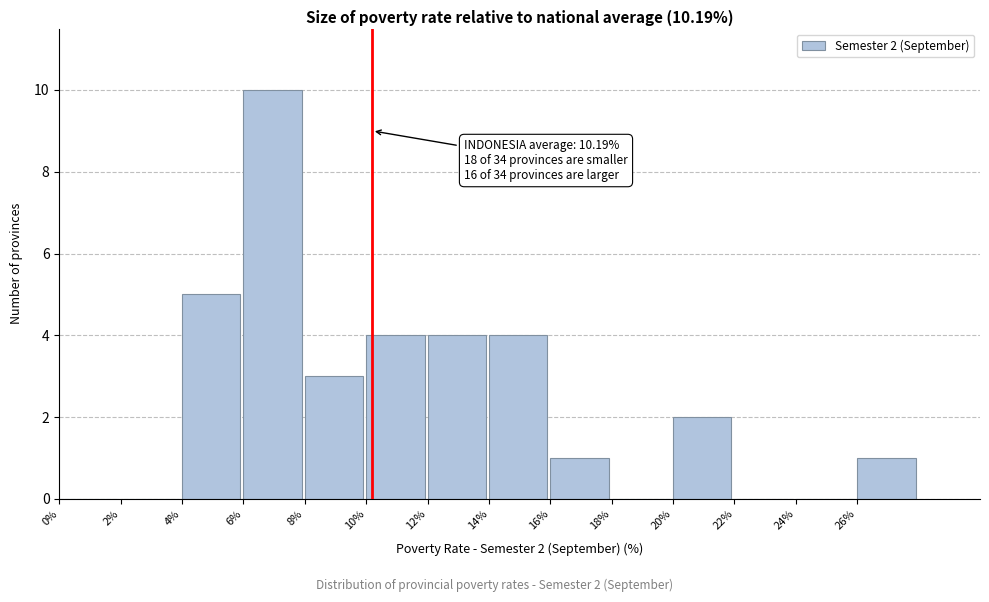

Which range on the x-axis has the tallest bar?

6 to 8